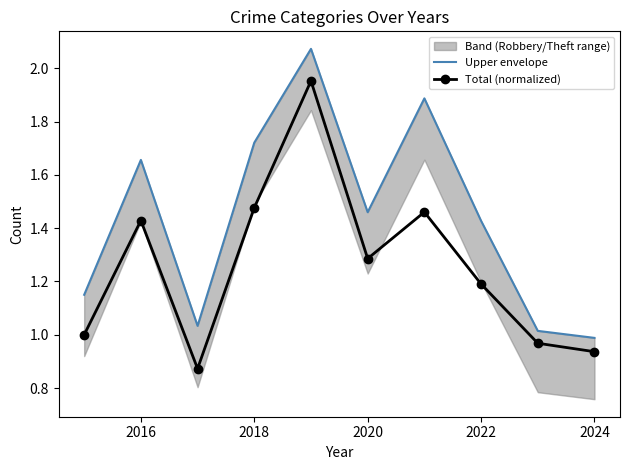

List the series in order of their overall mean, highest first.

Upper envelope, Total (normalized)